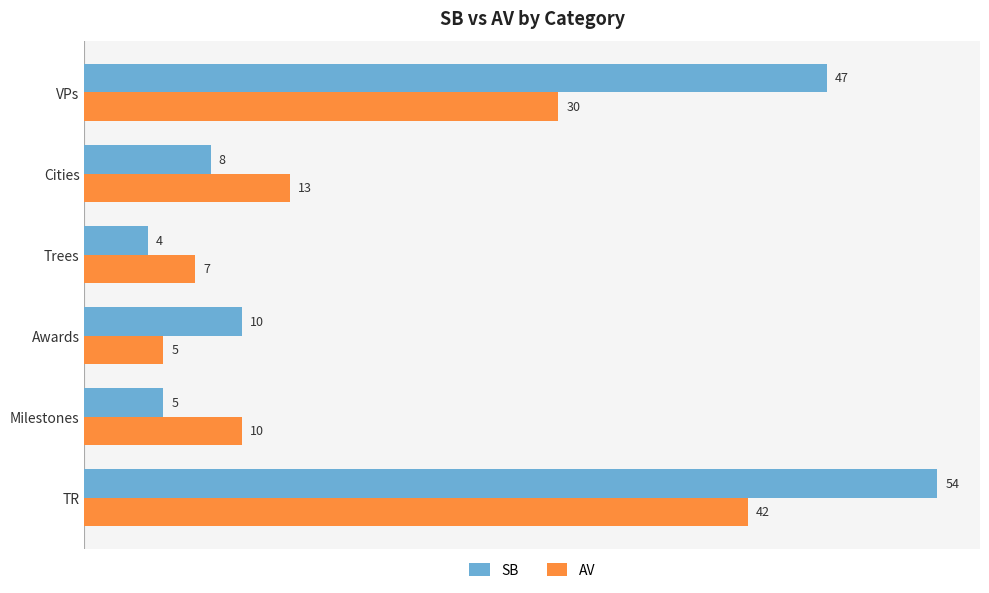

Which series has the largest range (max minus min)?

SB